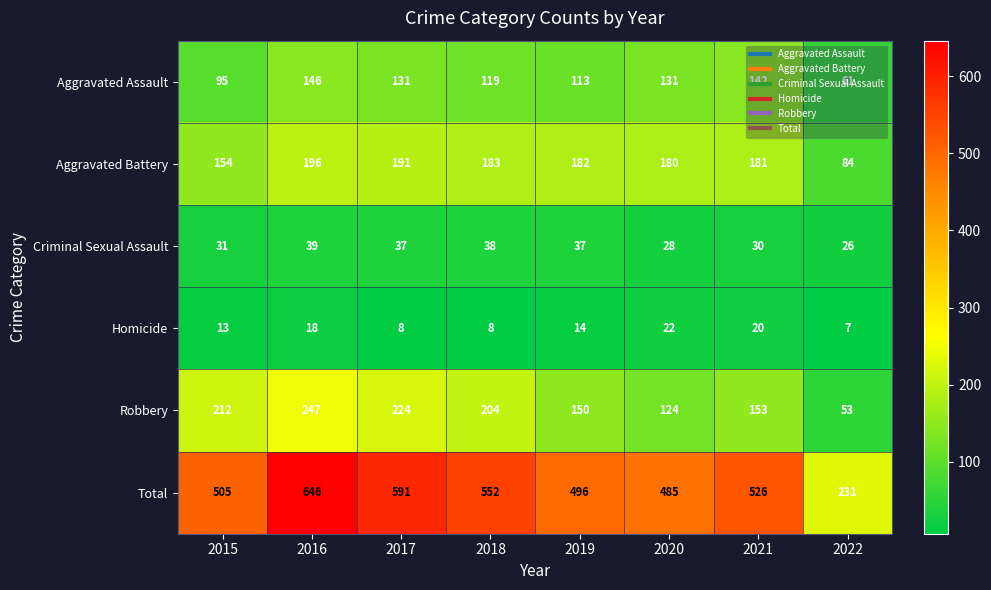

Which label corresponds to the smallest value in the chart?

2022